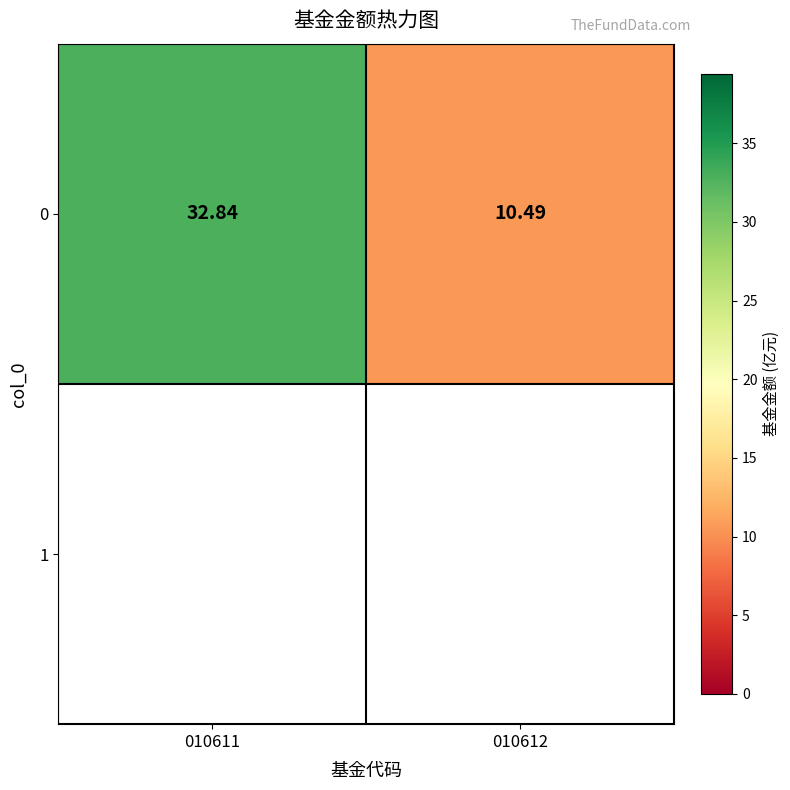

Reading left to right, extract all data points from this chart.

010611=32.8	010612=10.5